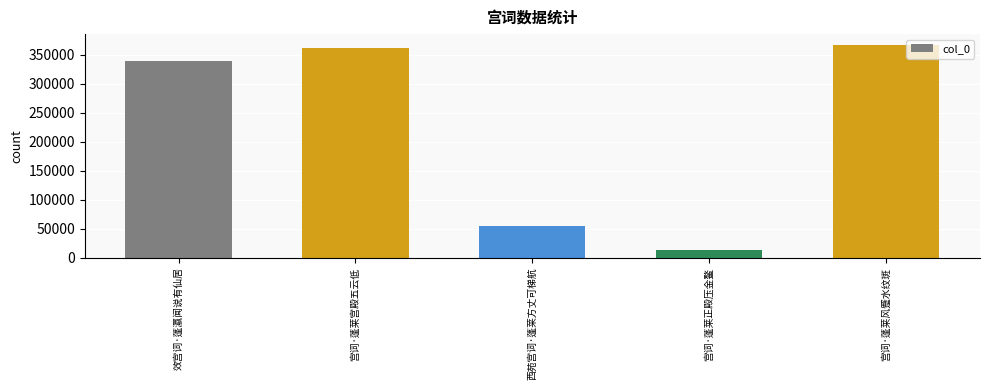

Reading left to right, transcribe all the data shown in this chart.

效宫词·蓬瀛闻说有仙居=339814	宫词·蓬莱宫殿五云低=362003	西苑宫词·蓬莱方丈可梯航=55248	宫词·蓬莱正殿压金鳌=12763	宫词·蓬莱风蹙水纹斑=367256